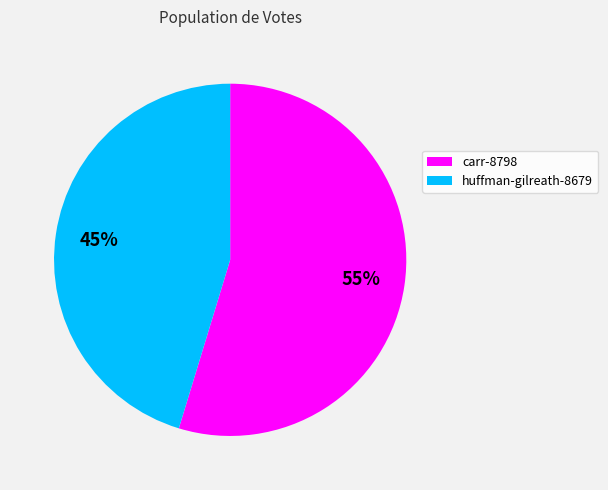

Which category accounts for the majority?

carr-8798